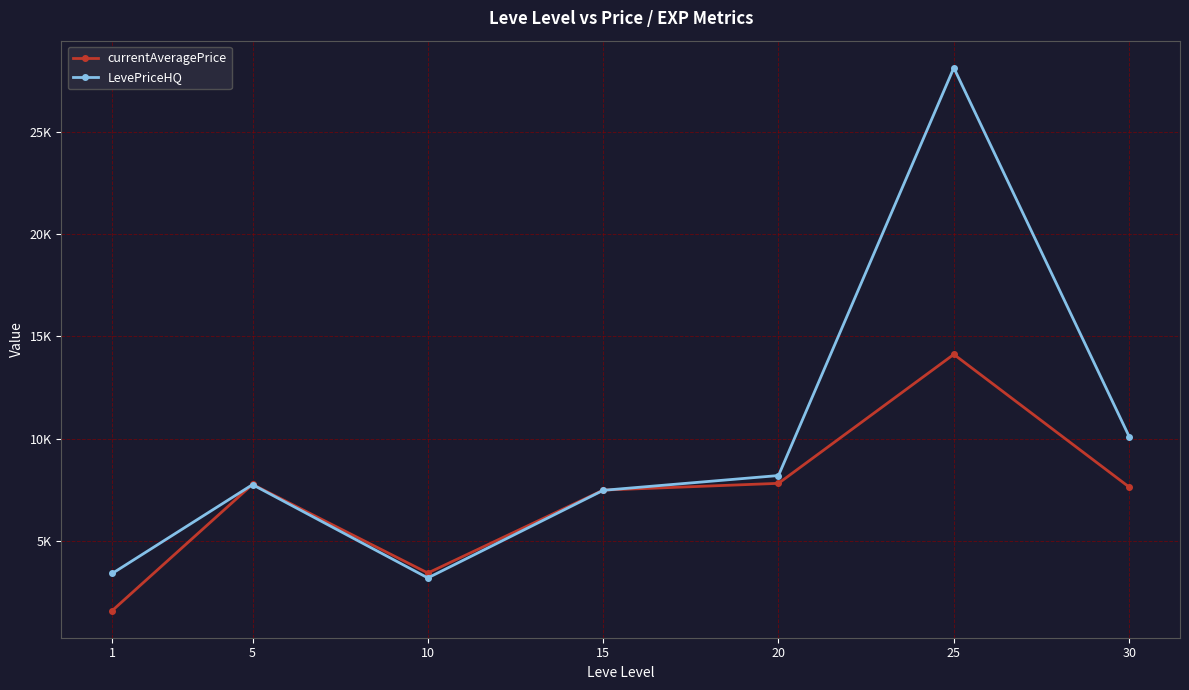

At which label does currentAveragePrice first exceed 7651?

5